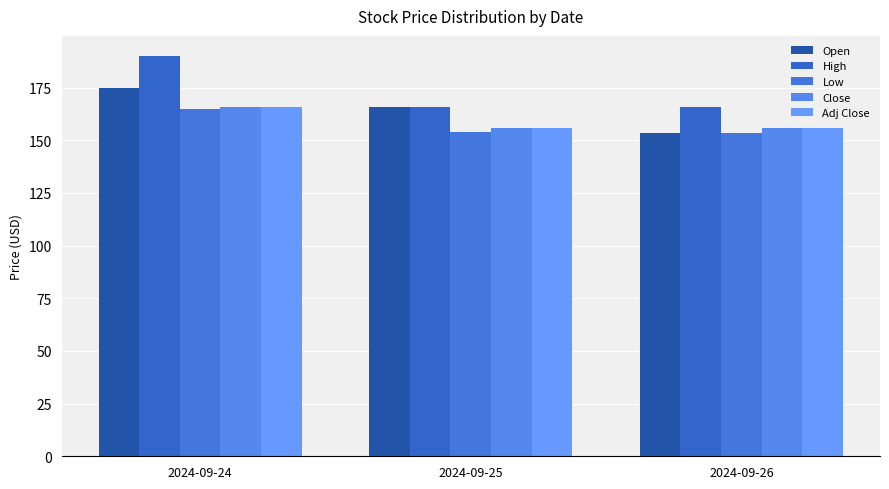

At how many categories does at least one series exceed 163?

3